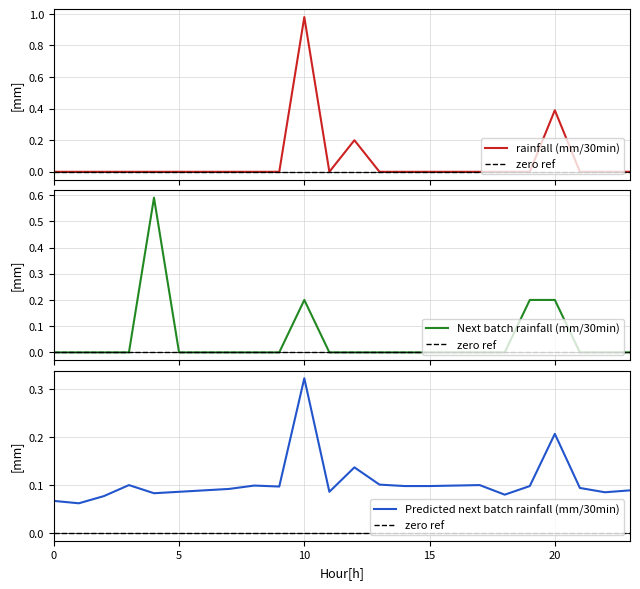

Is it true that rainfall (mm/30min) equals -0.3 at 0?

False